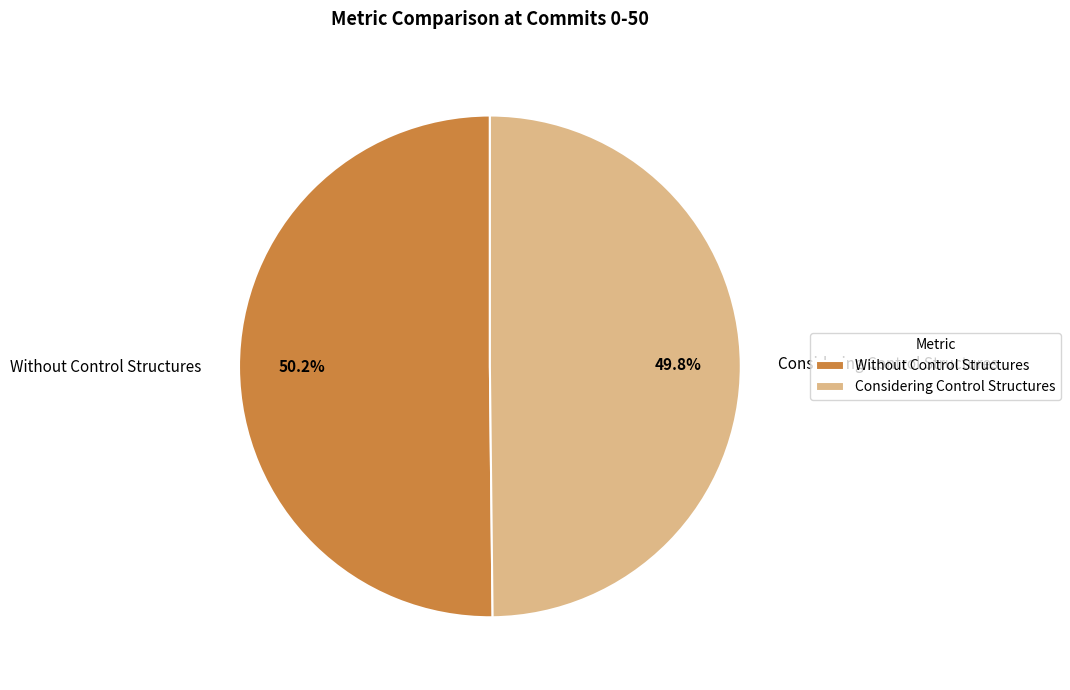

How many slices are in this pie chart?

2